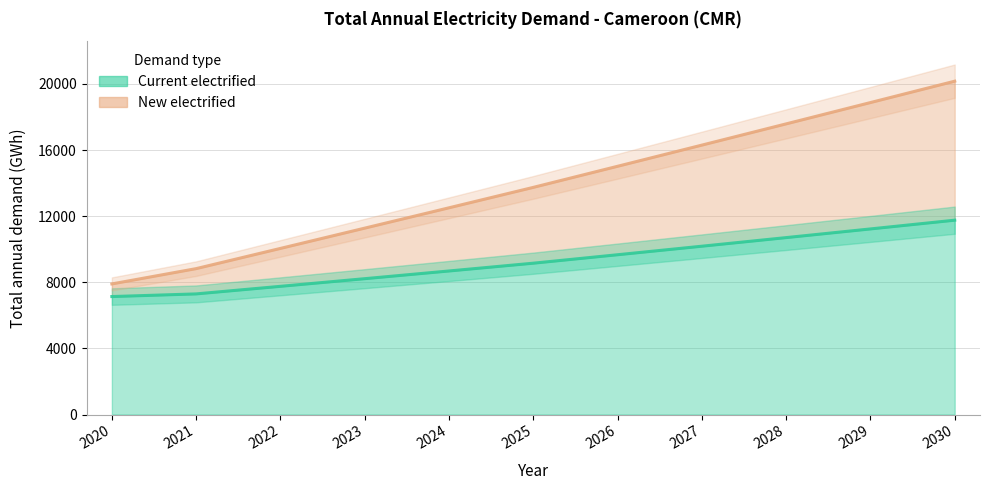

Reading right to left, transcribe all the data shown in this chart.

Current electrified: 2030=11755.4	2029=11226.6	2028=10701.9	2027=10181.6	2026=9665.6	2025=9154.1	2024=8683.6	2023=8217.3	2022=7755.2	2021=7296.9	2020=7136.1
New electrified: 2030=20162.6	2029=18869.5	2028=17580.5	2027=16295.9	2026=15015.6	2025=13739.9	2024=12505.0	2023=11274.5	2022=10048.1	2021=8825.5	2020=7900.3